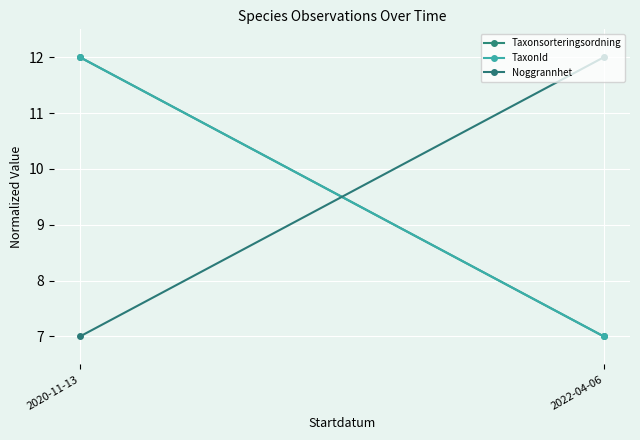

What is the label of the 1st point from the left?

2020-11-13